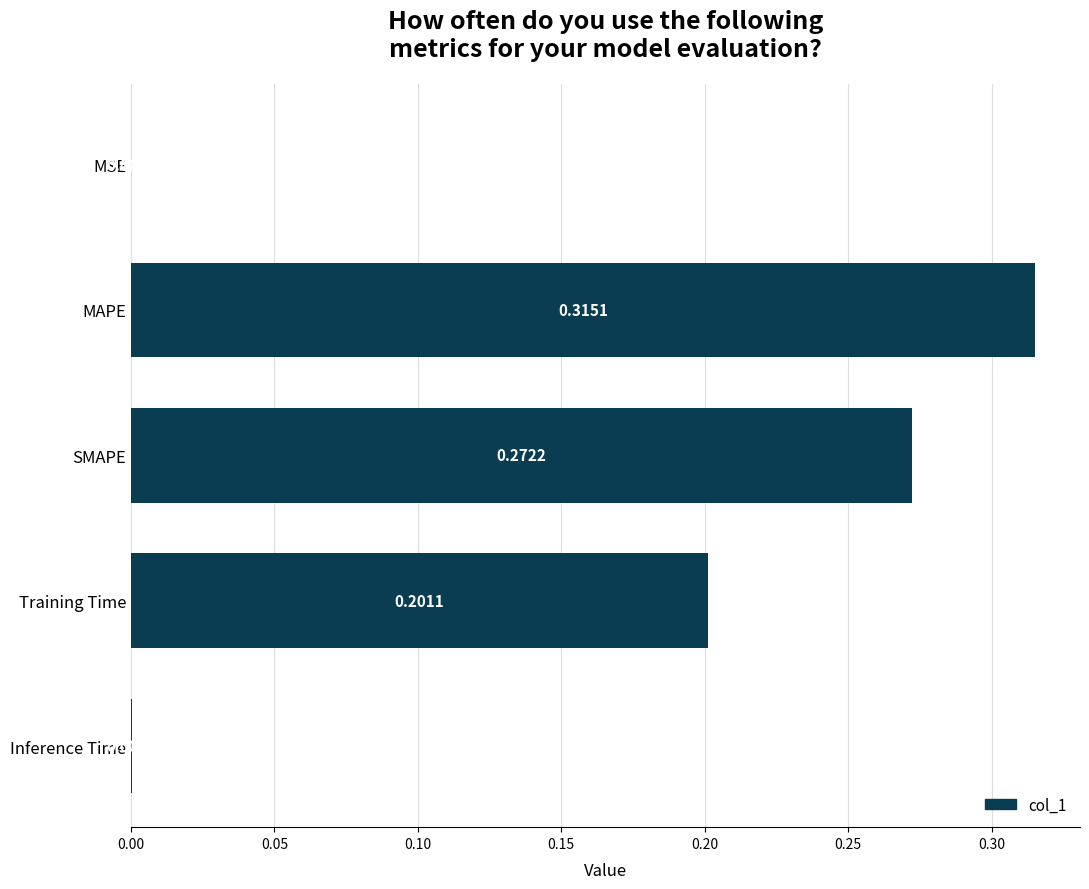

At which label is the value closest to 0?

MSE